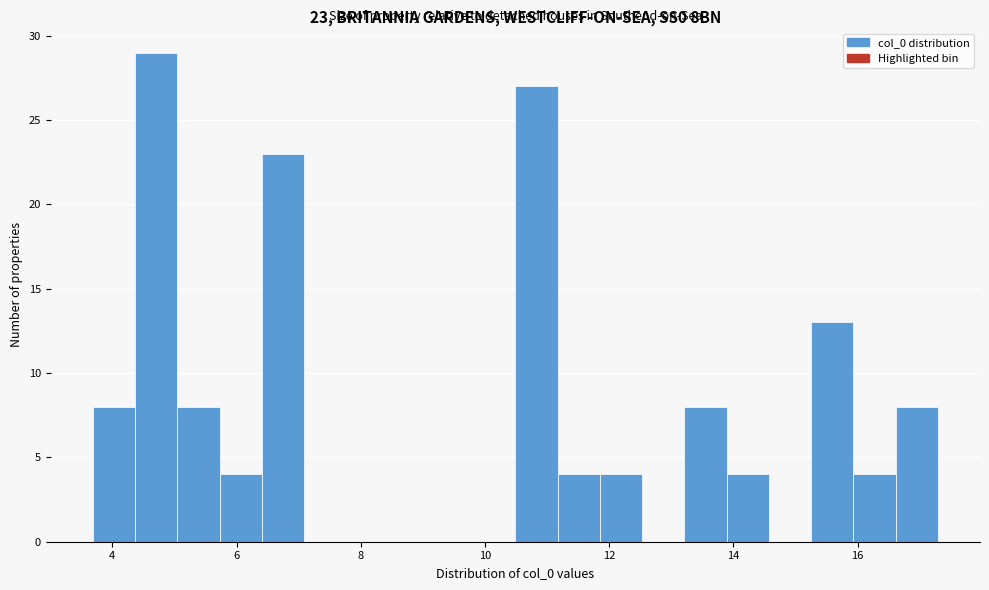

Around what value on the x-axis is the tallest bar? Give the approximate position of its centre, as read against the axis.

4.8